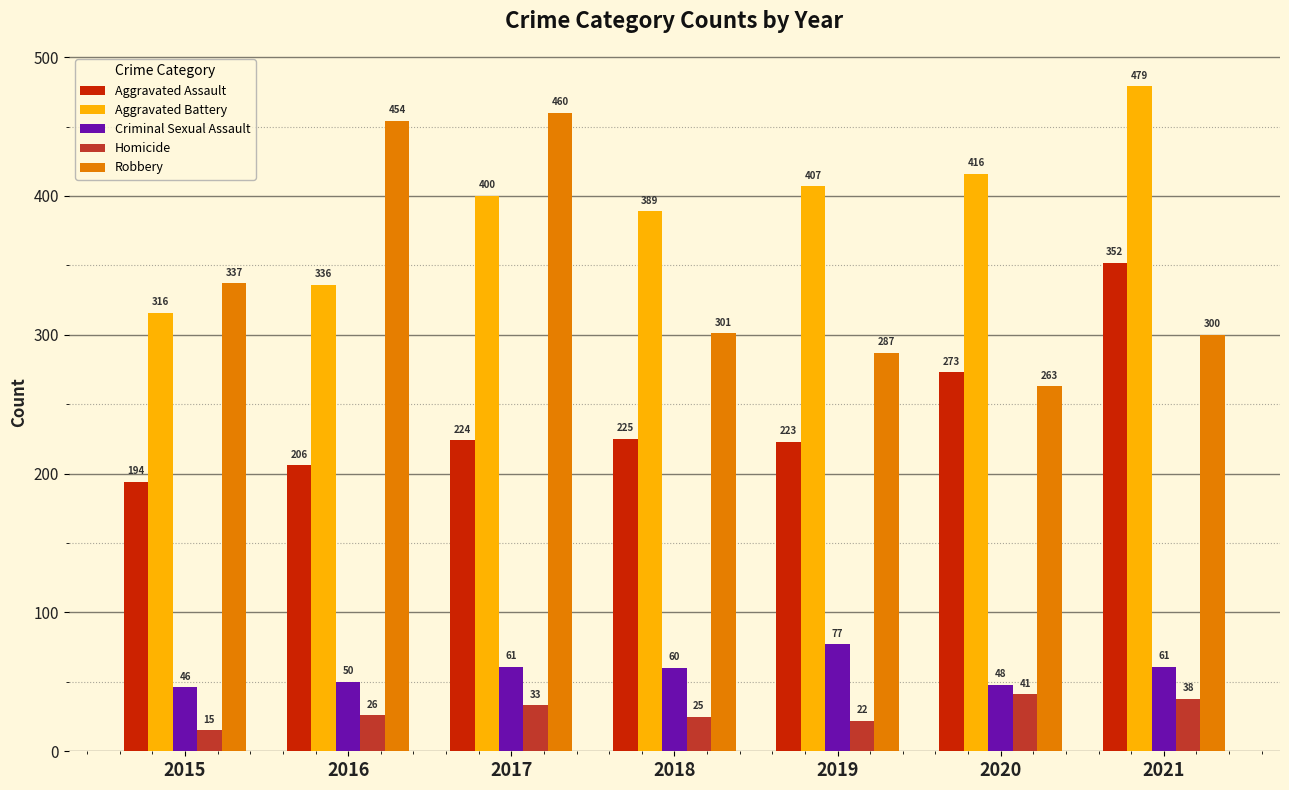

What is the value of the Criminal Sexual Assault bar at the 2nd from the left?

50